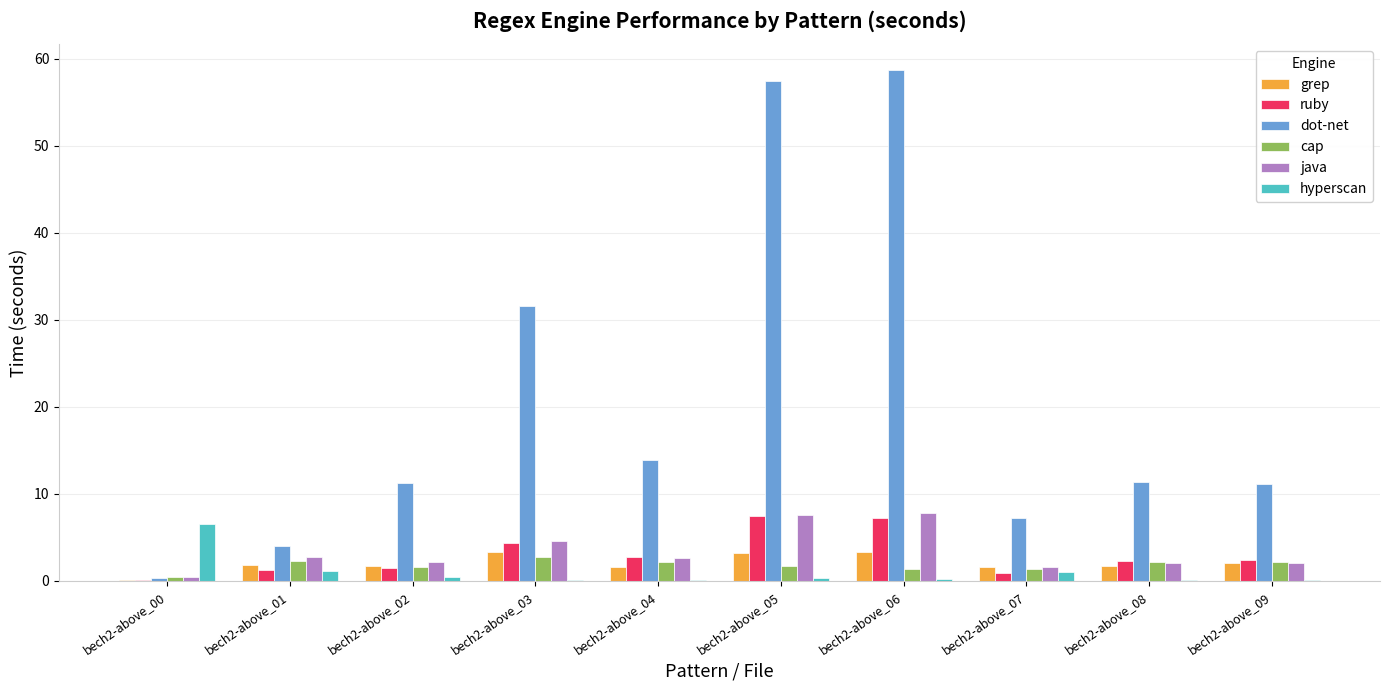

What is the maximum value for grep?

3.3